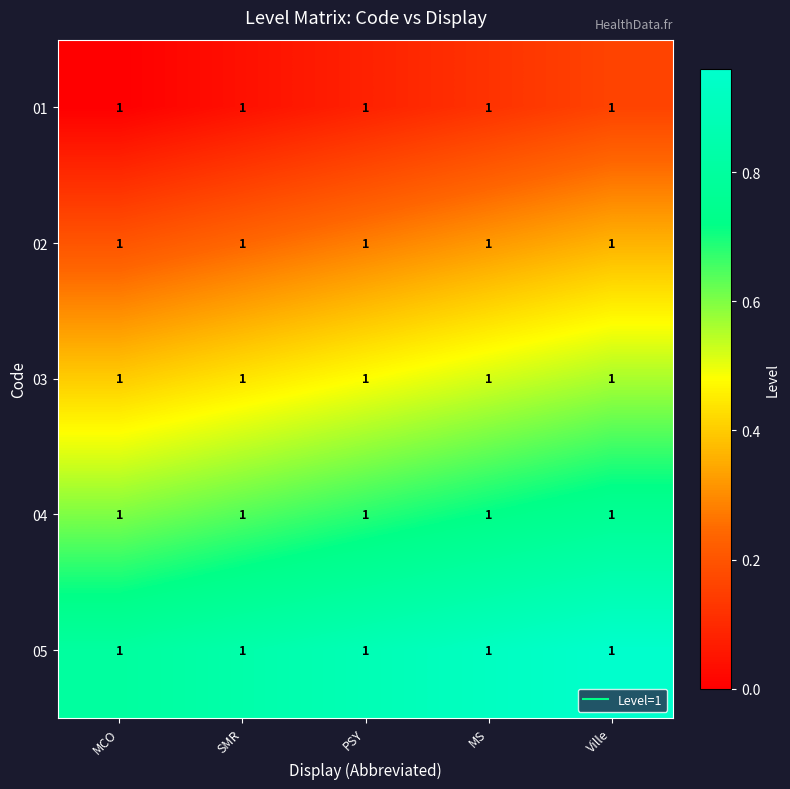

Which category has the lowest value in the 04 series?

MCO